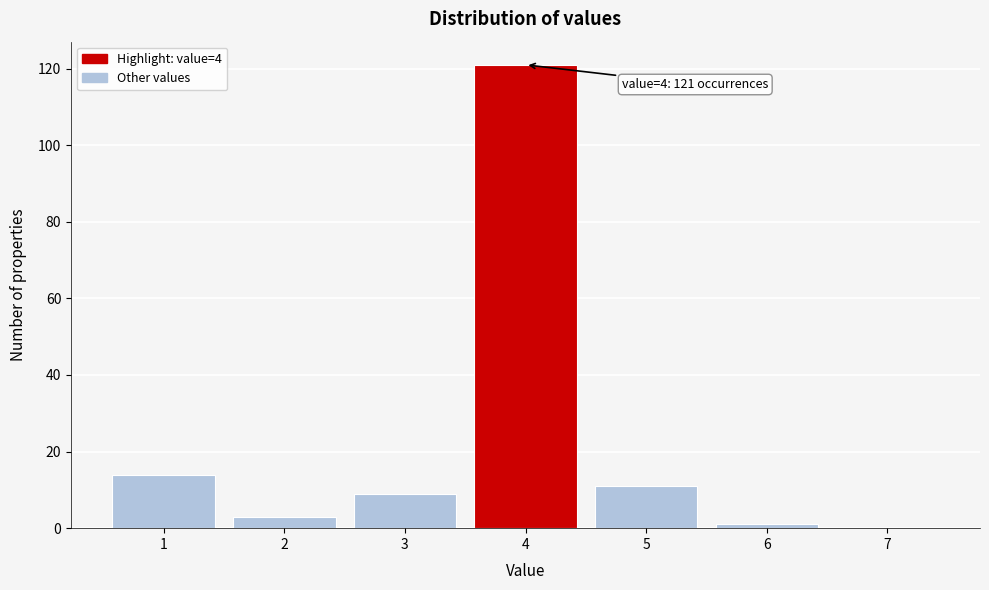

Over which range of the x-axis is the bar tallest?

3.5 to 4.5